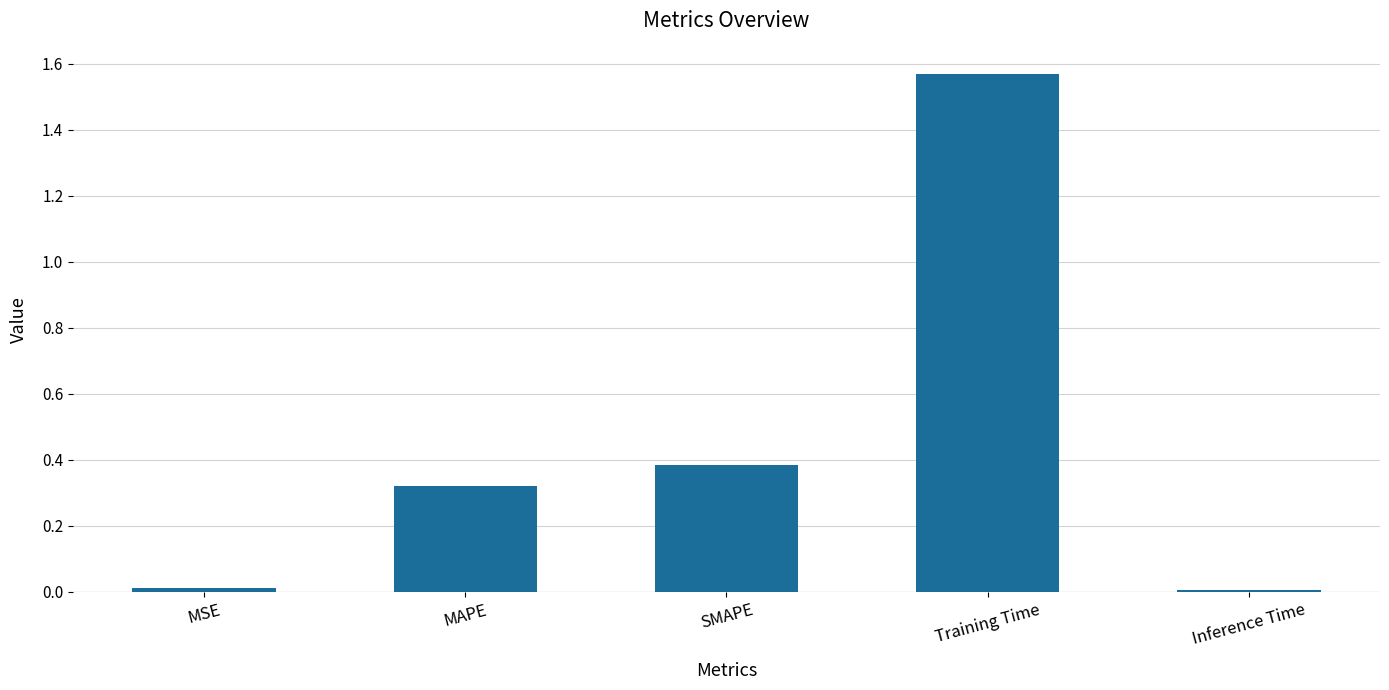

Which has a higher value, MSE or SMAPE?

SMAPE